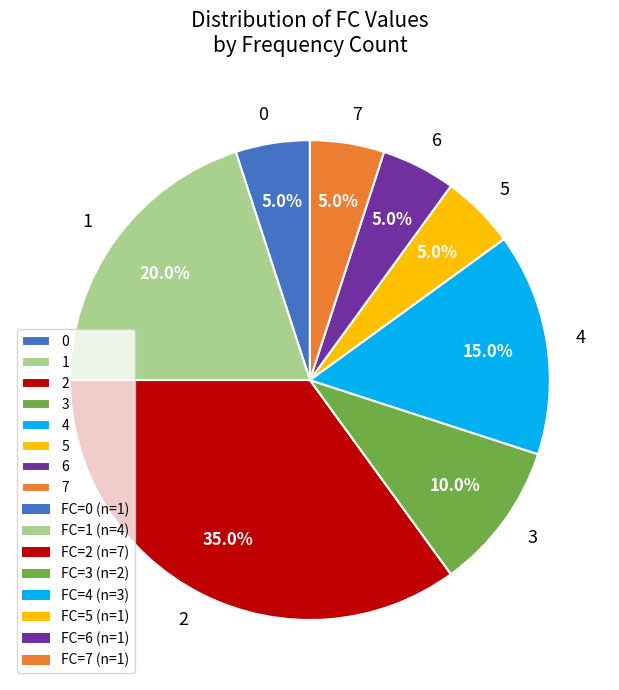

Does any single category account for the majority?

No